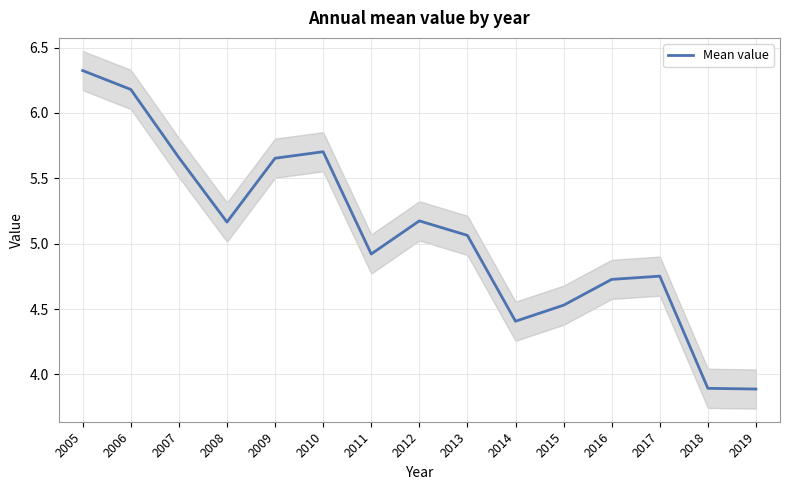

Which label corresponds to the largest value in the chart?

2005